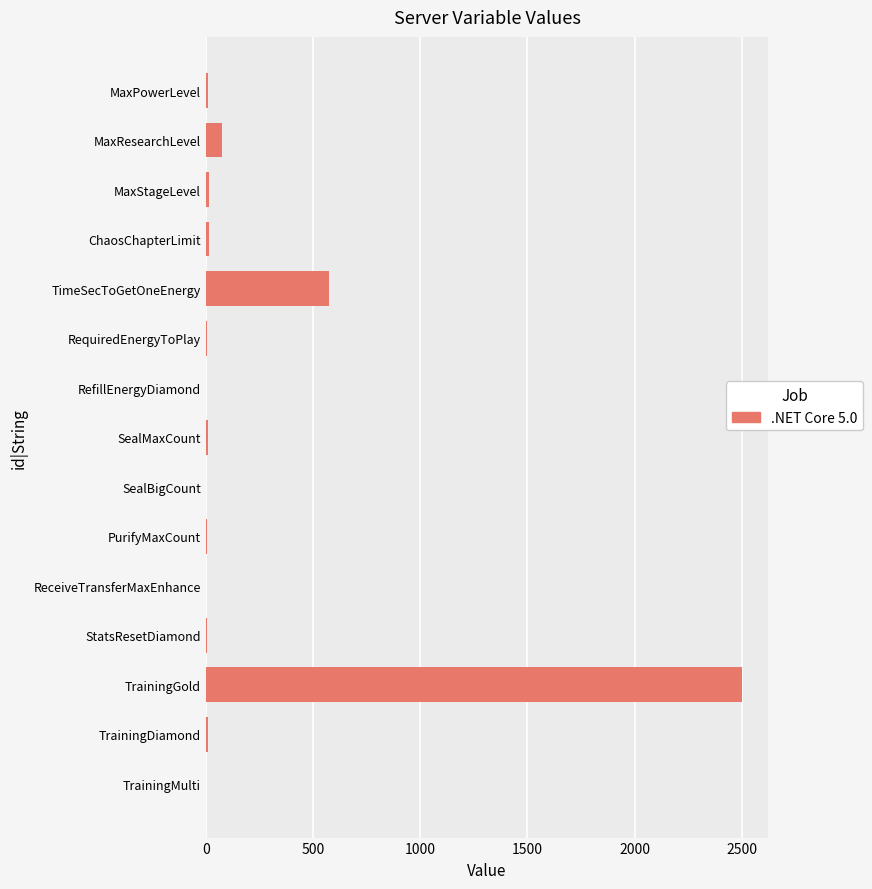

At which label is the value closest to 1250?

TimeSecToGetOneEnergy